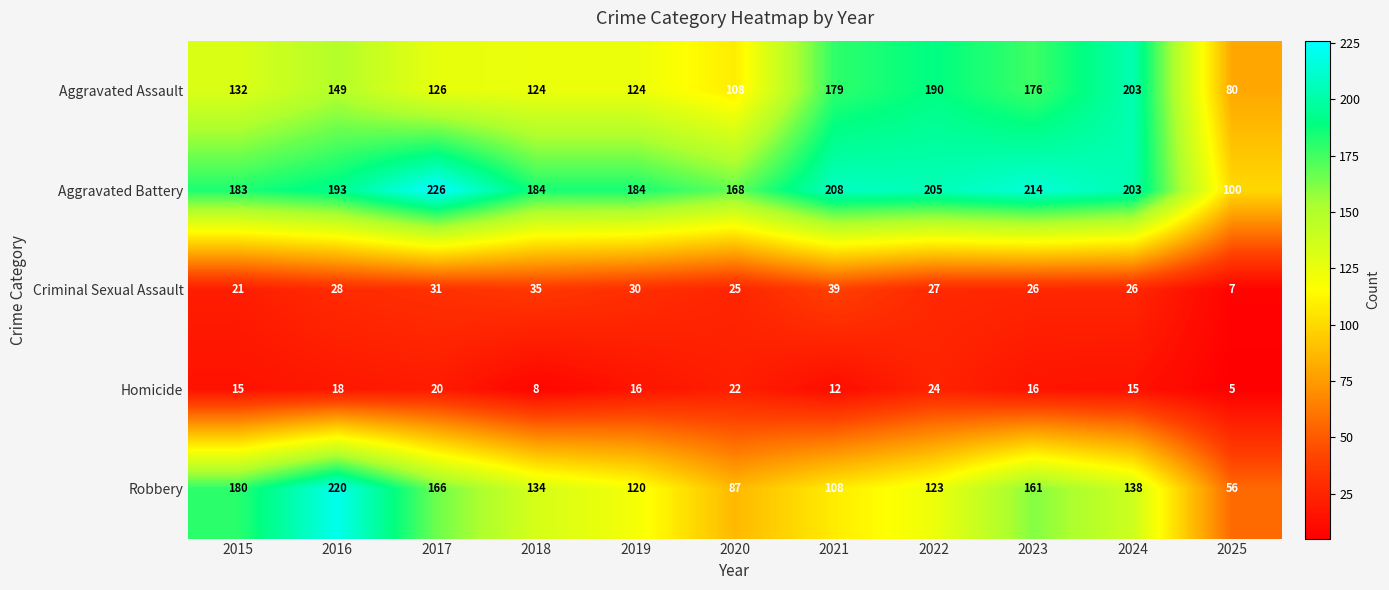

At 2017, list the series in order from smallest to largest.

Homicide, Criminal Sexual Assault, Aggravated Assault, Robbery, Aggravated Battery